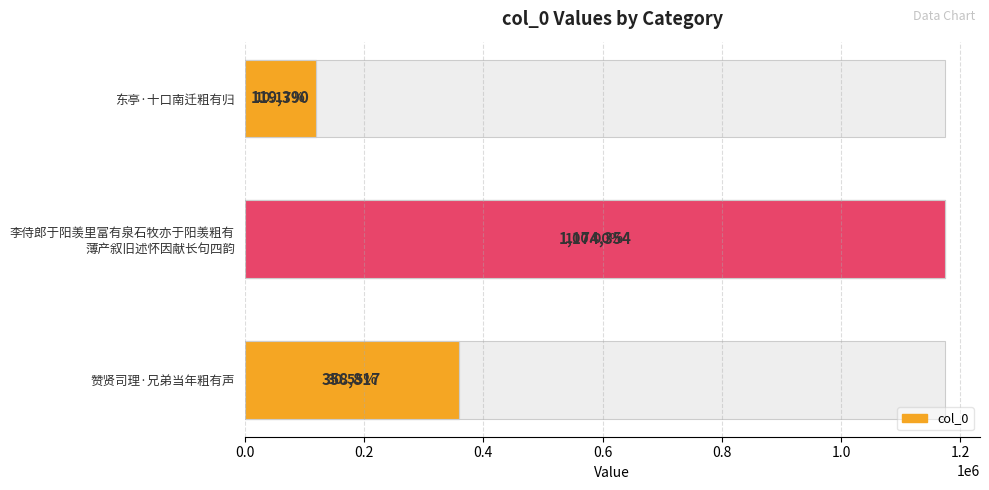

The value at 东亭·十口南迁粗有归 is 119390. True or false?

True